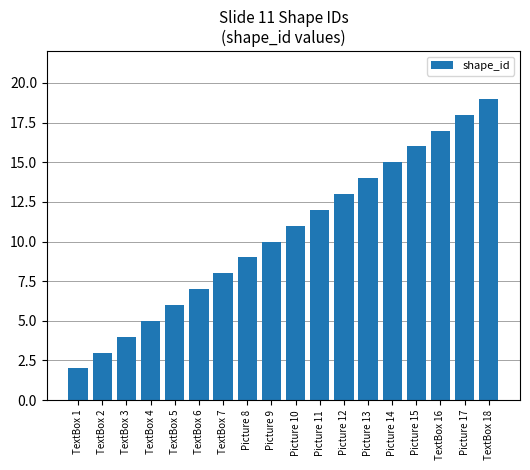

How many series are shown in this chart?

1